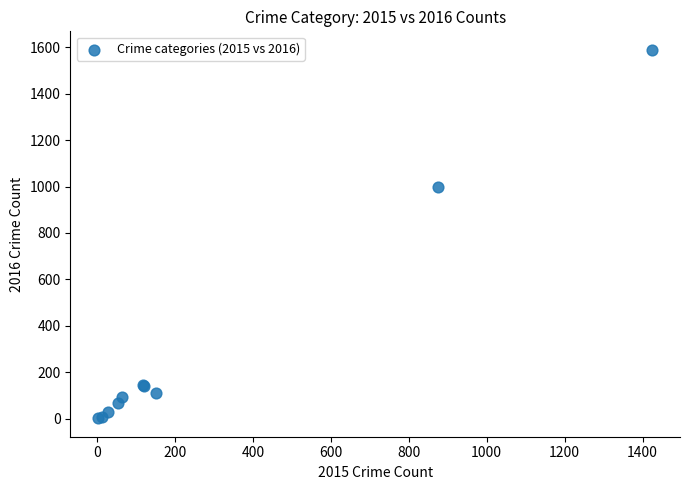

What Y value in the scatter plot is closest to 795?

999